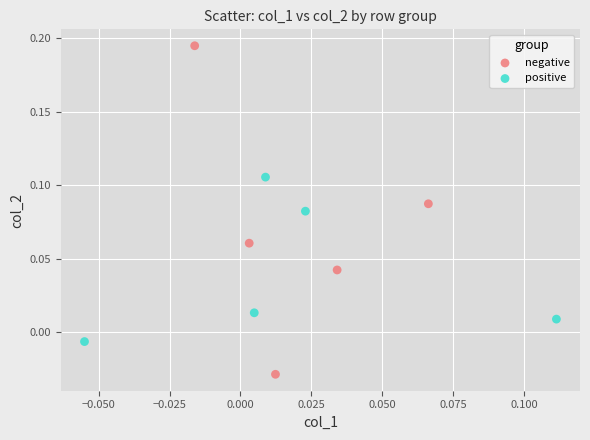

Which series contains the lowest Y value?

negative